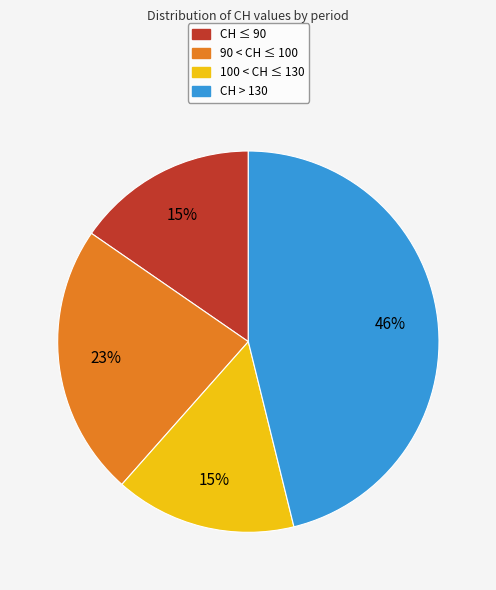

Is it true that 90 < CH ≤ 100 is 23% of the pie?

True